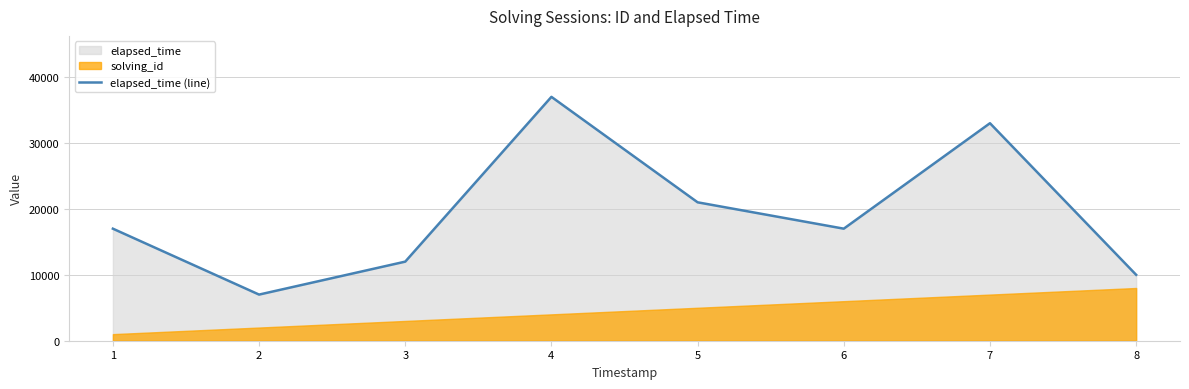

Where is the first local minimum?

2